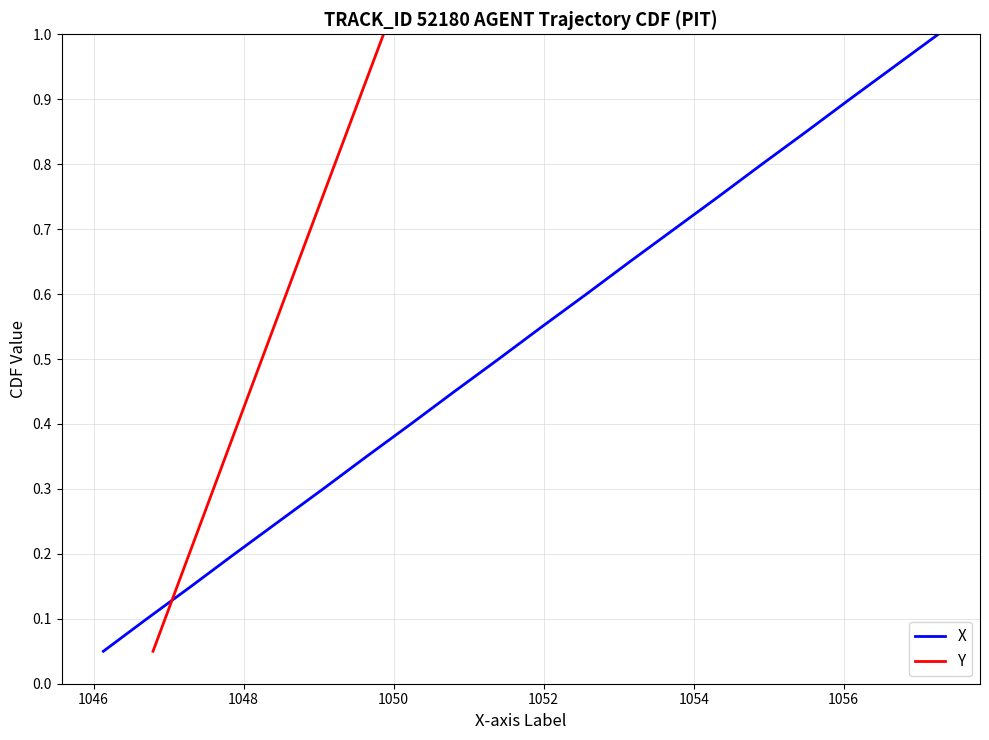

What is the sum of all Y values?

10.5